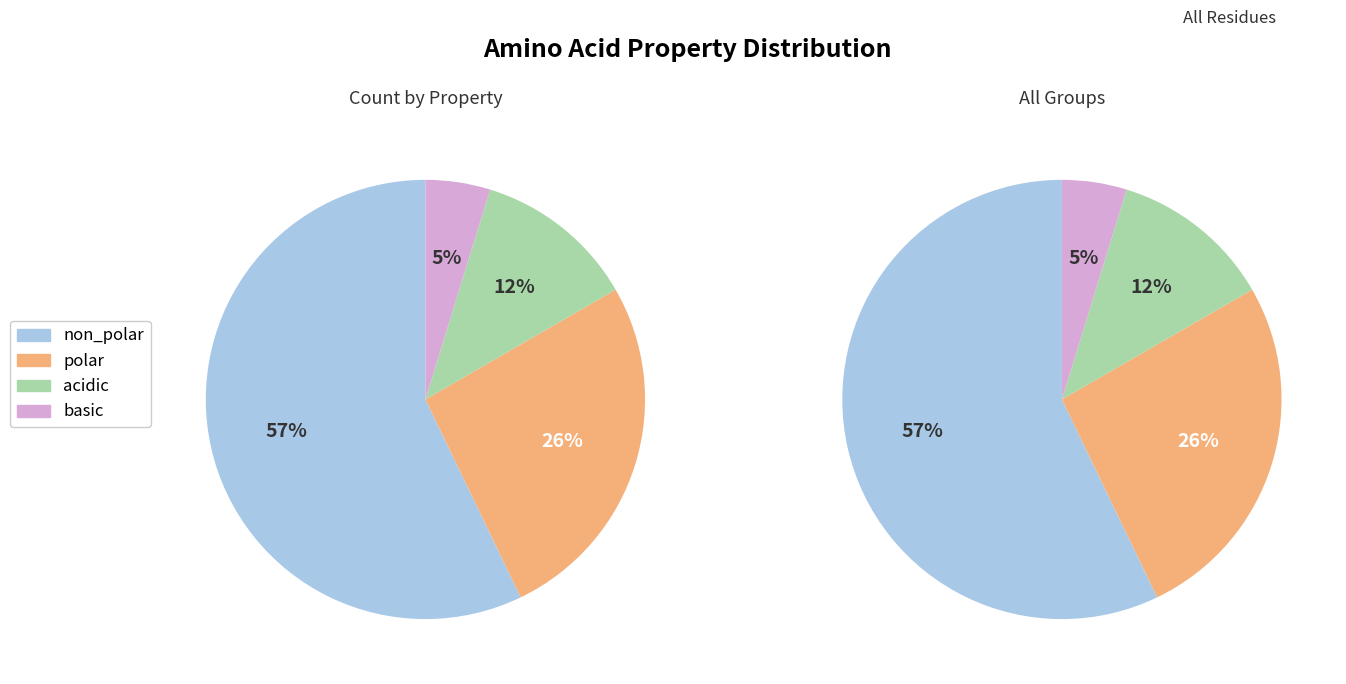

The acidic slice represents 1% of the pie. True or false?

False